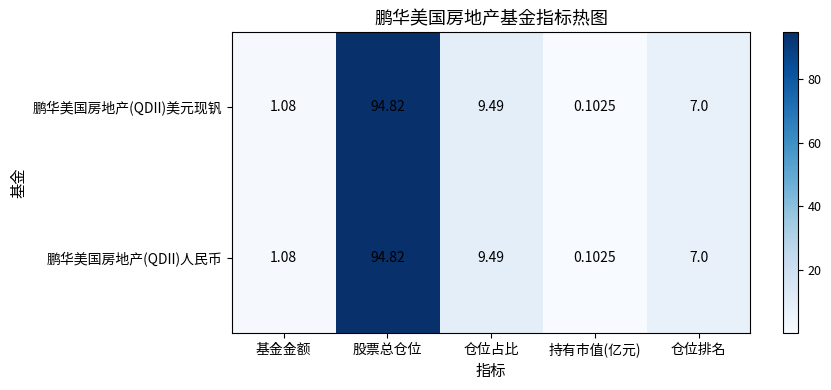

How many data points does each series have?

5